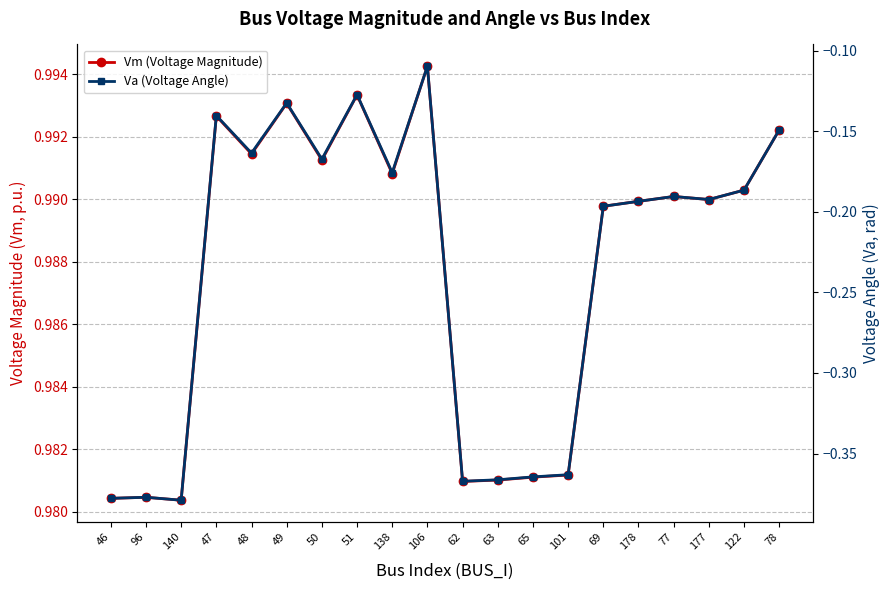

Is it true that Va (Voltage Angle) equals -0.2 at 65?

False